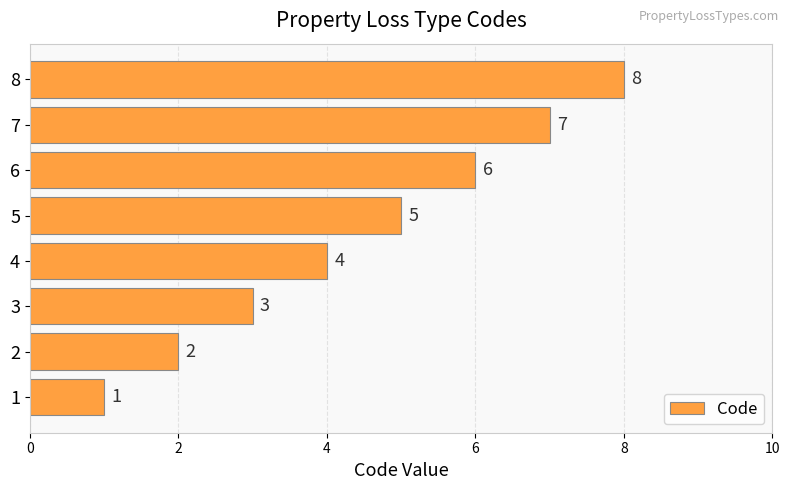

Count the number of categories in the chart.

8